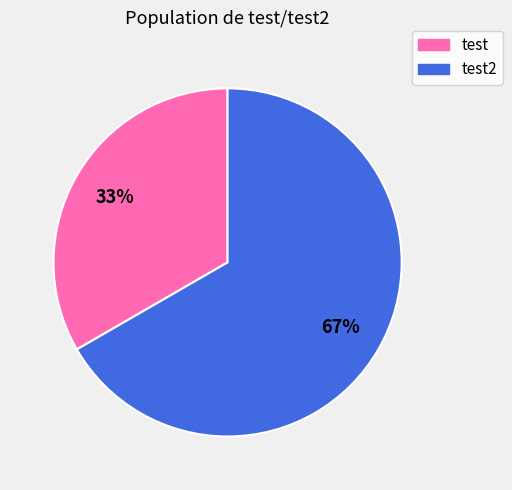

To the nearest percent, what is the average slice percentage?

50%